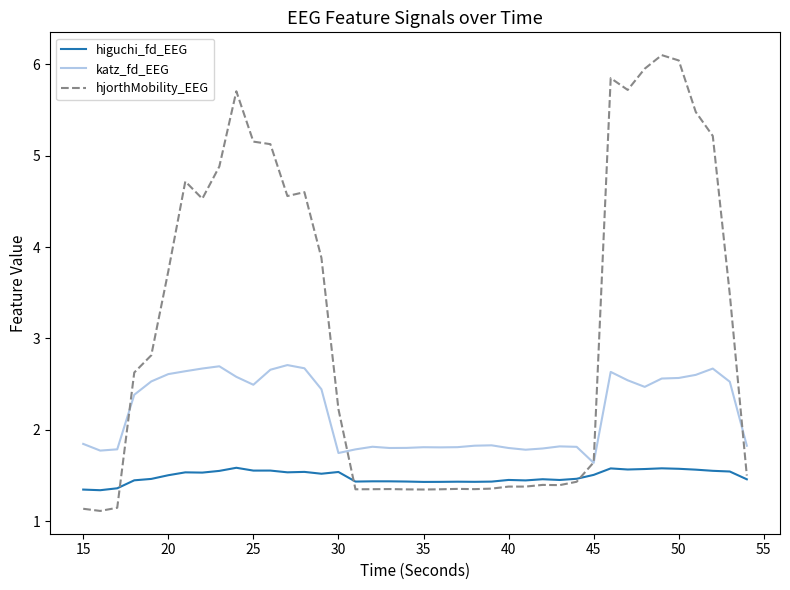

True or false: higuchi_fd_EEG and katz_fd_EEG cross at least once.

False